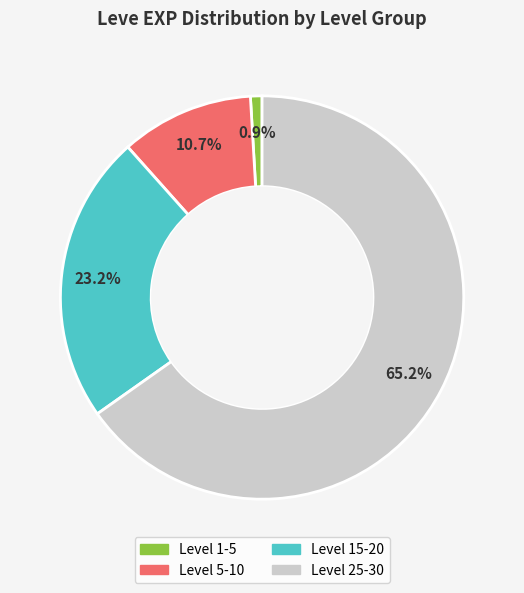

Is there a majority slice in this chart?

Yes